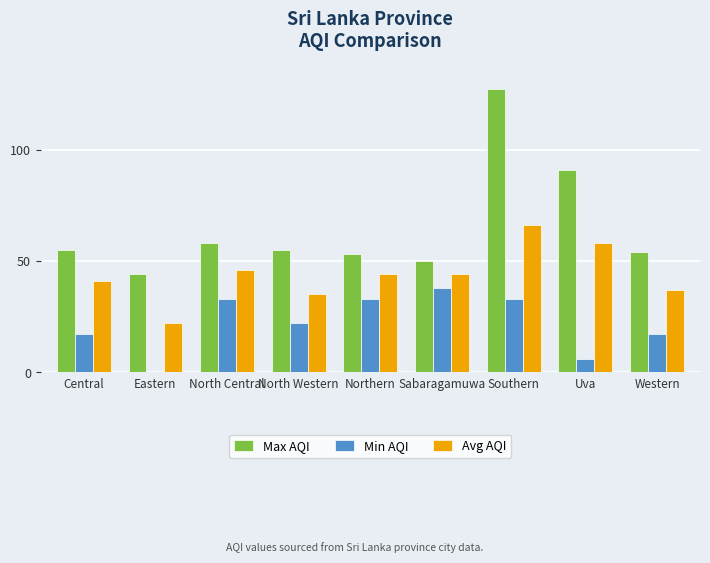

Reading right to left, extract all data points from this chart.

Max AQI: 54	91	127	50	53	55	58	44	55
Min AQI: 17	6	33	38	33	22	33	0	17
Avg AQI: 37	58	66	44	44	35	46	22	41